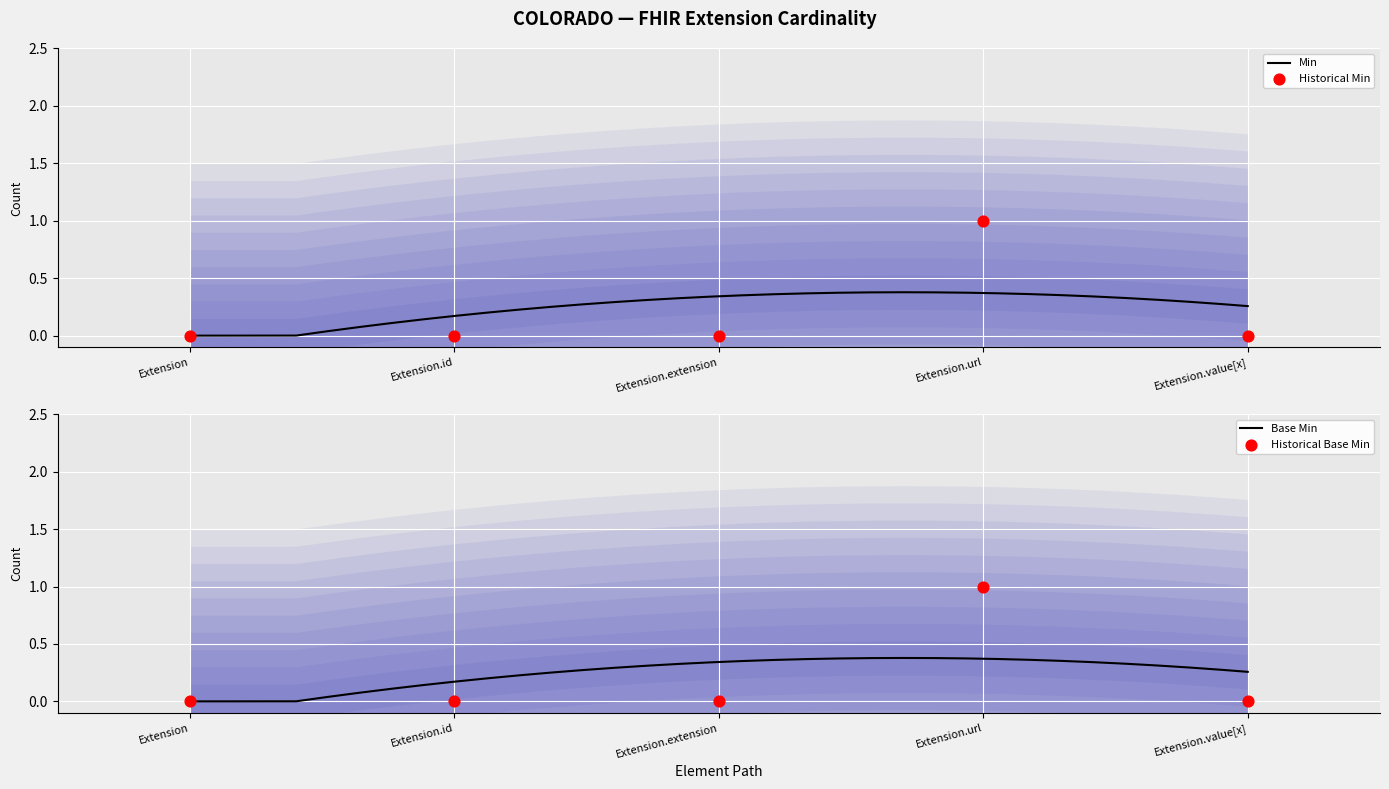

At which category is the sum across all series the highest?

Extension.url